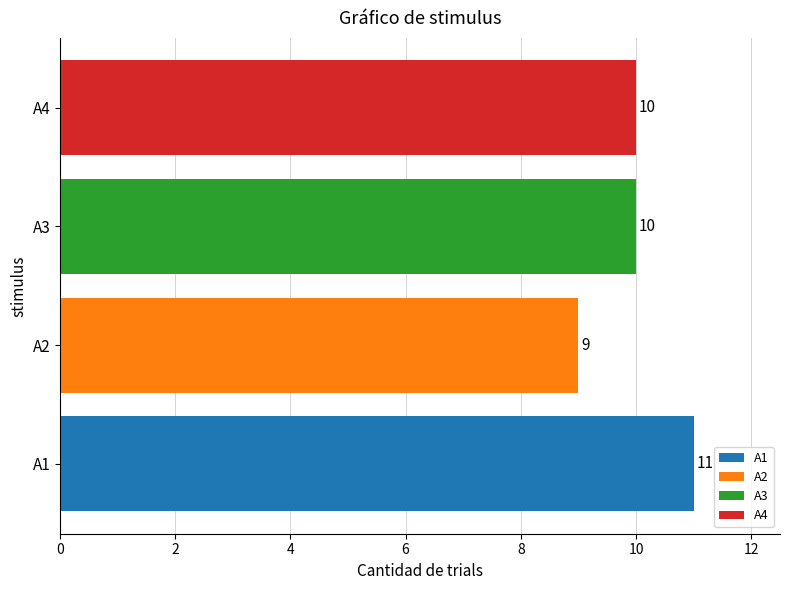

What is the change in value from A2 to A3?

+1